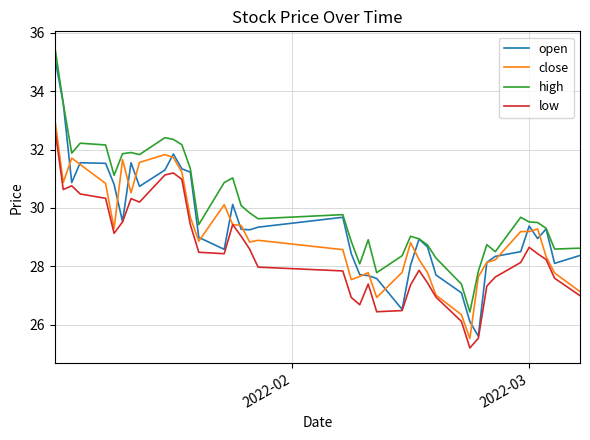

At how many categories does at least one series exceed 28?

36